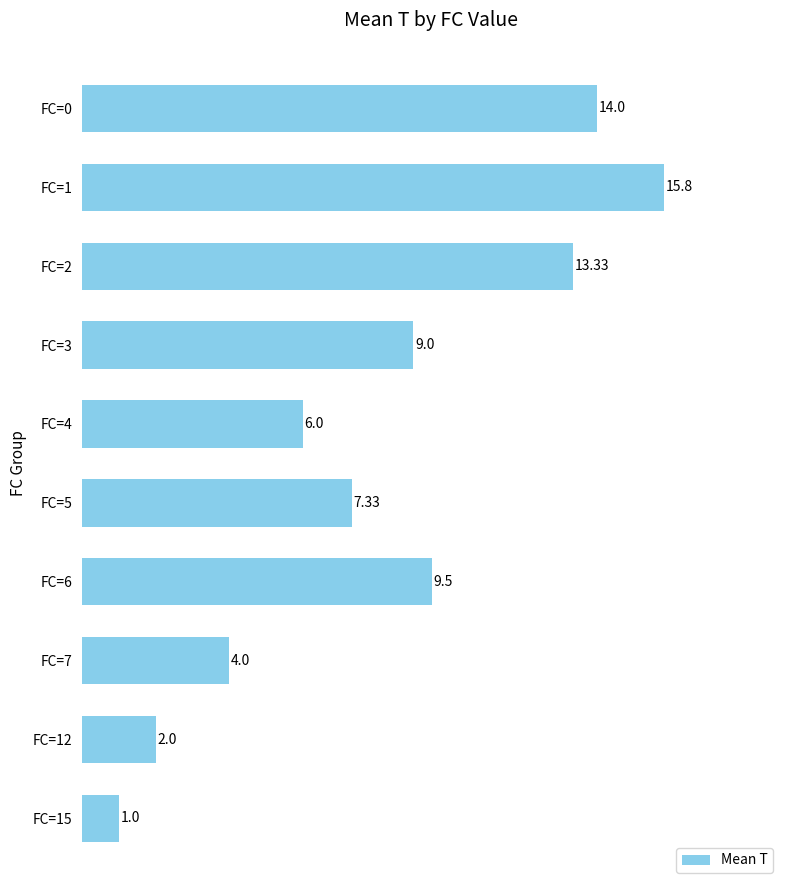

Which has a higher value, FC=5 or FC=2?

FC=2